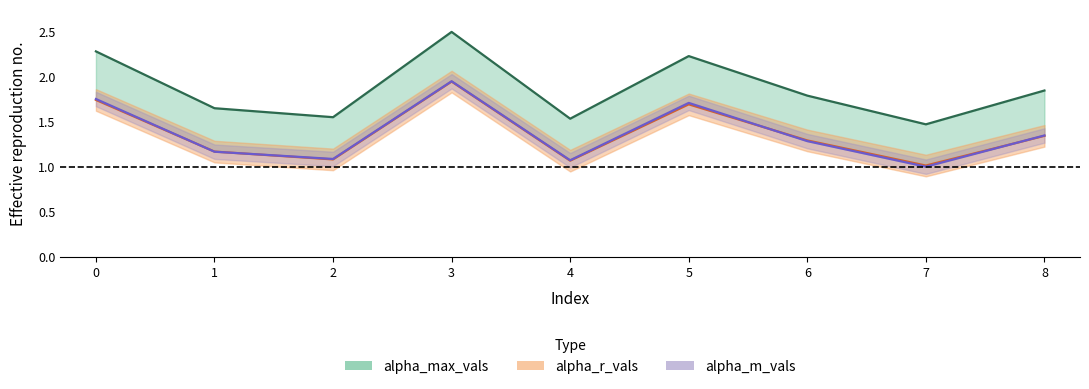

The value of alpha_r_vals at 3 is 1.9. True or false?

True